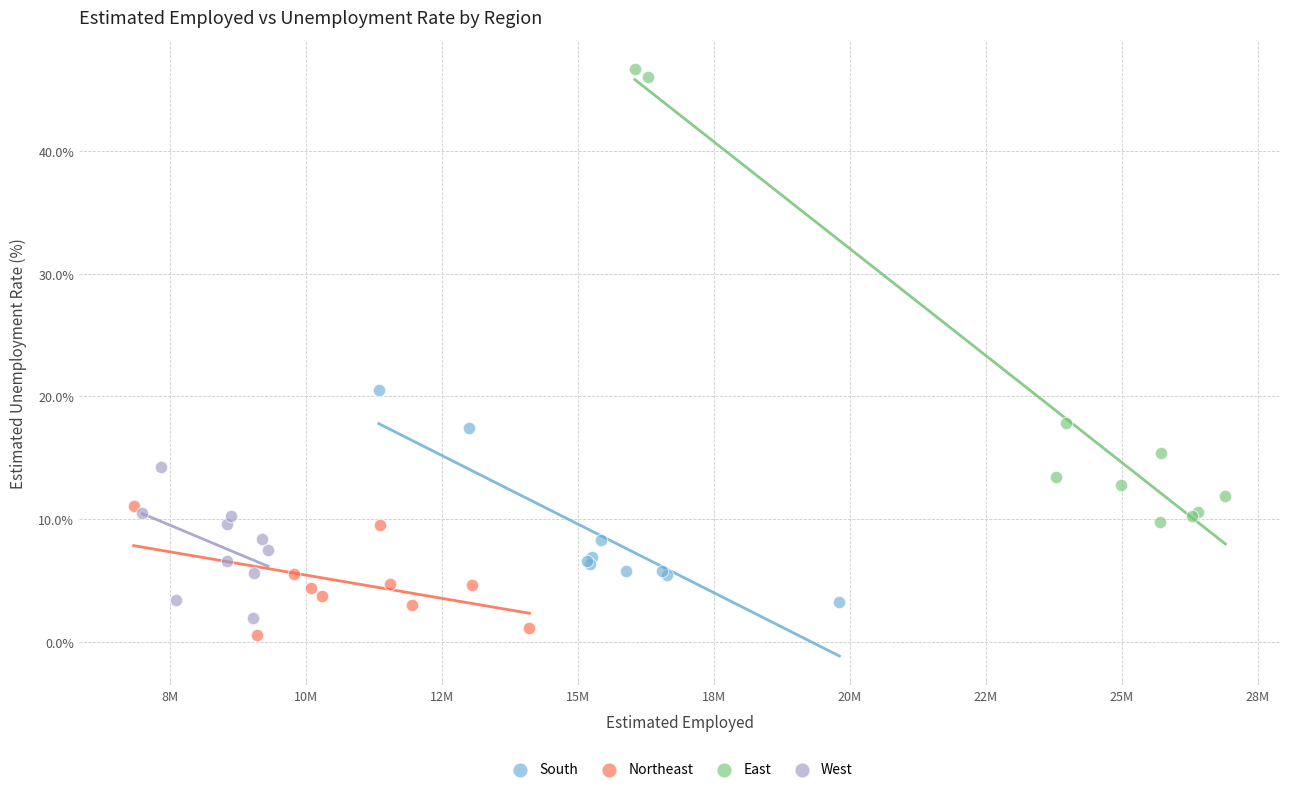

Which series reaches the maximum Y coordinate?

East